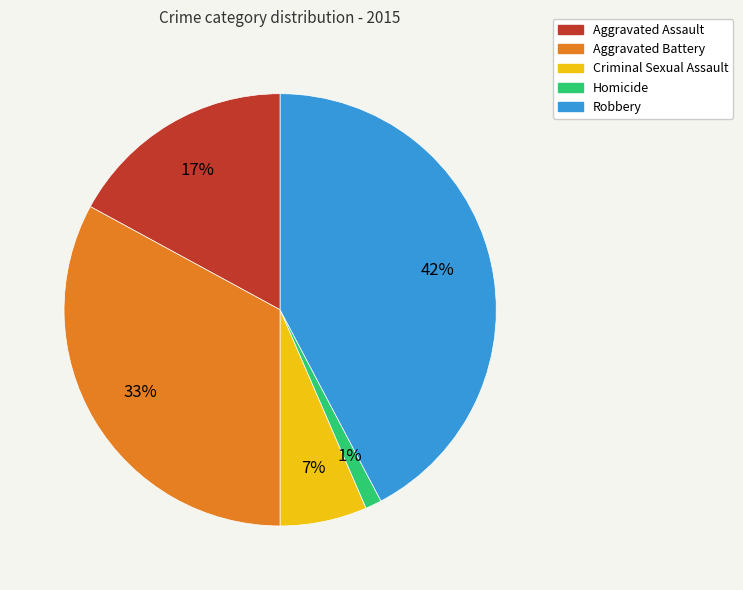

To the nearest percent, what is the difference between the Aggravated Assault and Robbery slice percentages?

25%